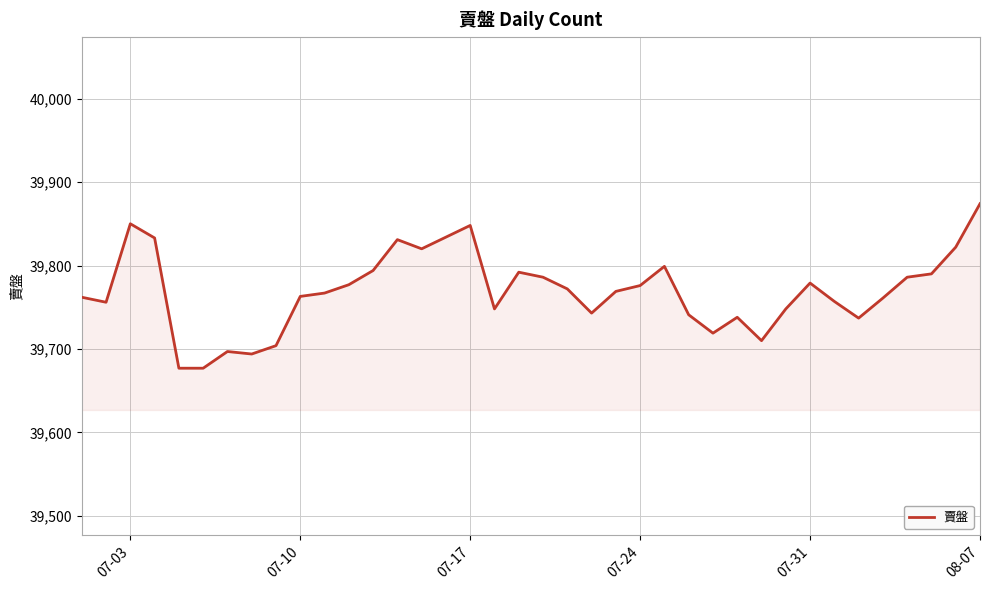

What is the smallest value displayed?

39677